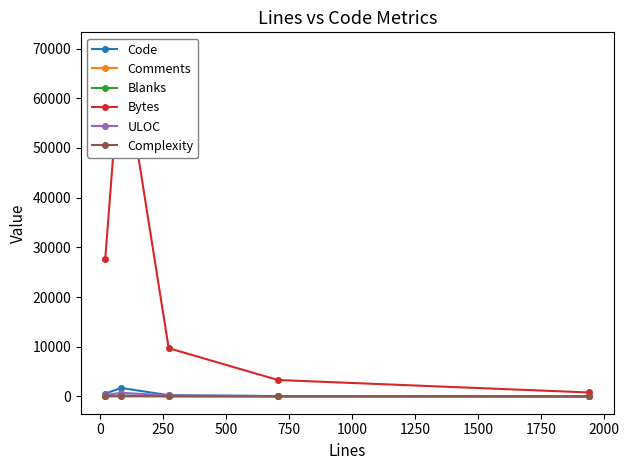

How many lines are shown in the chart?

6